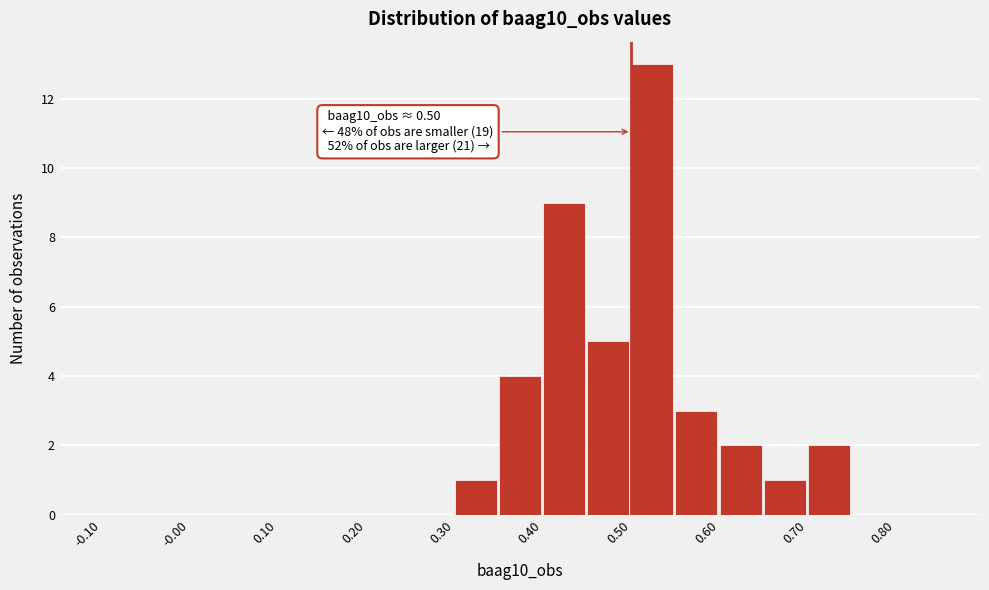

Over which range of the x-axis is the bar tallest?

0.50 to 0.55